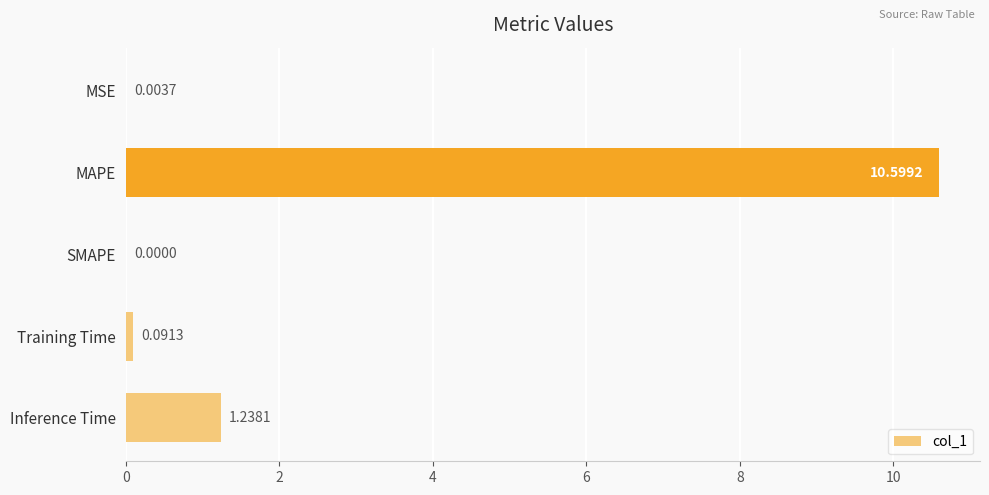

How many categories are shown in the chart?

5